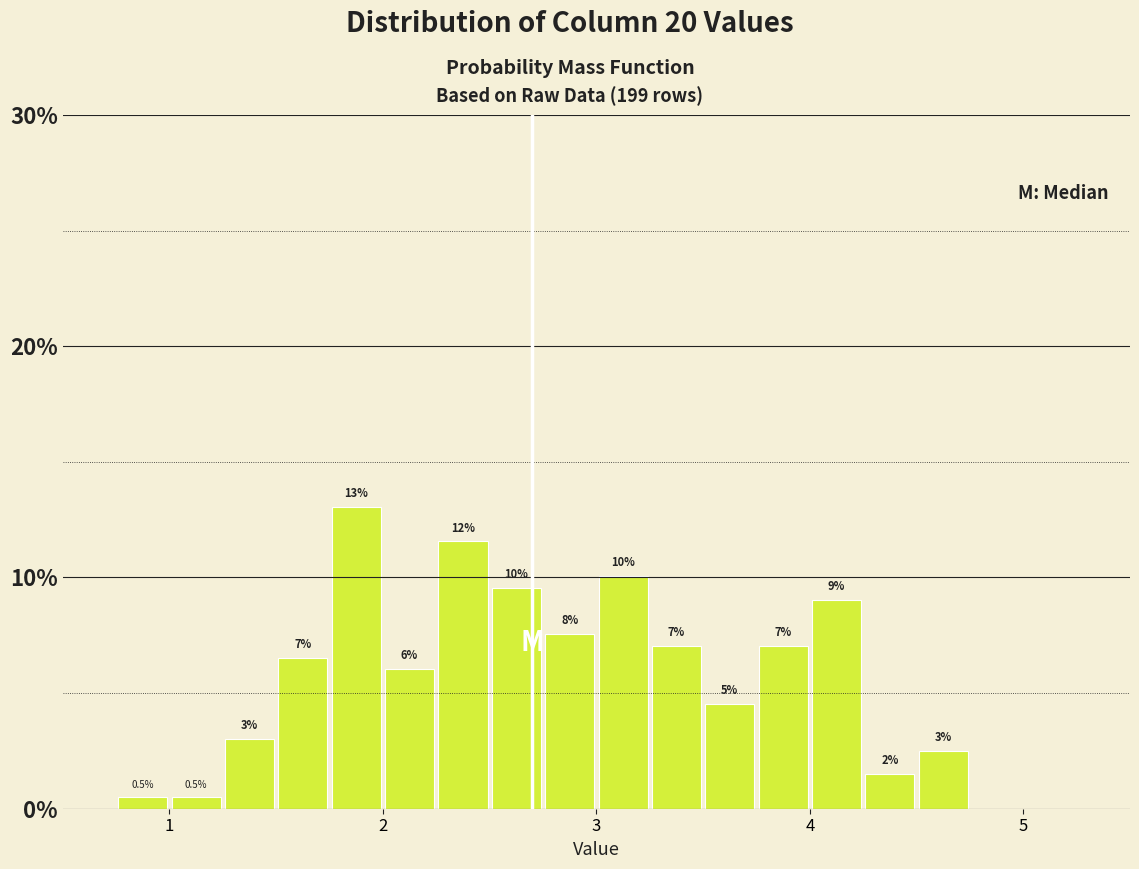

Read against the x-axis, roughly where is the centre of the tallest bar?

1.9